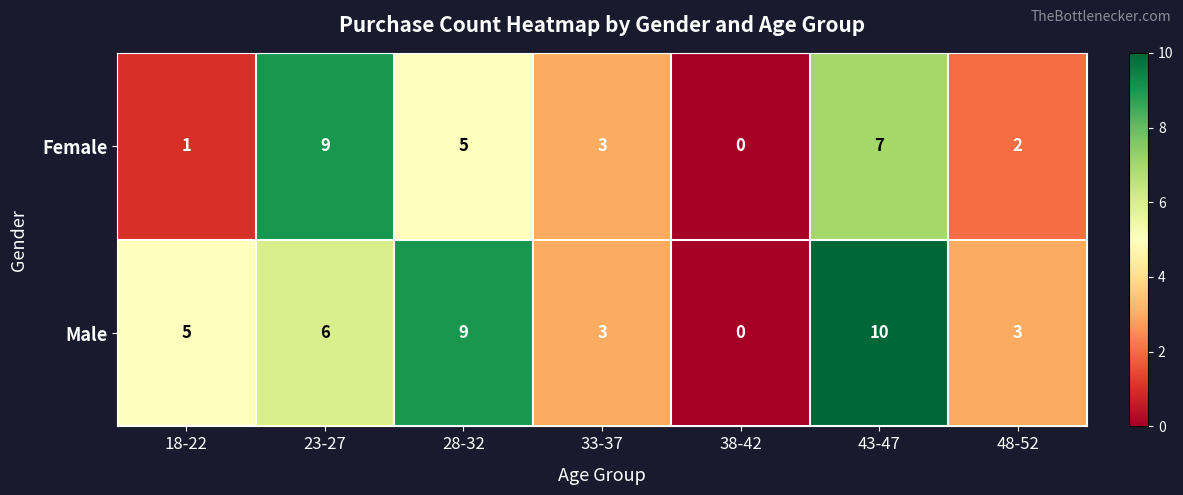

At how many categories does at least one series exceed 4?

4